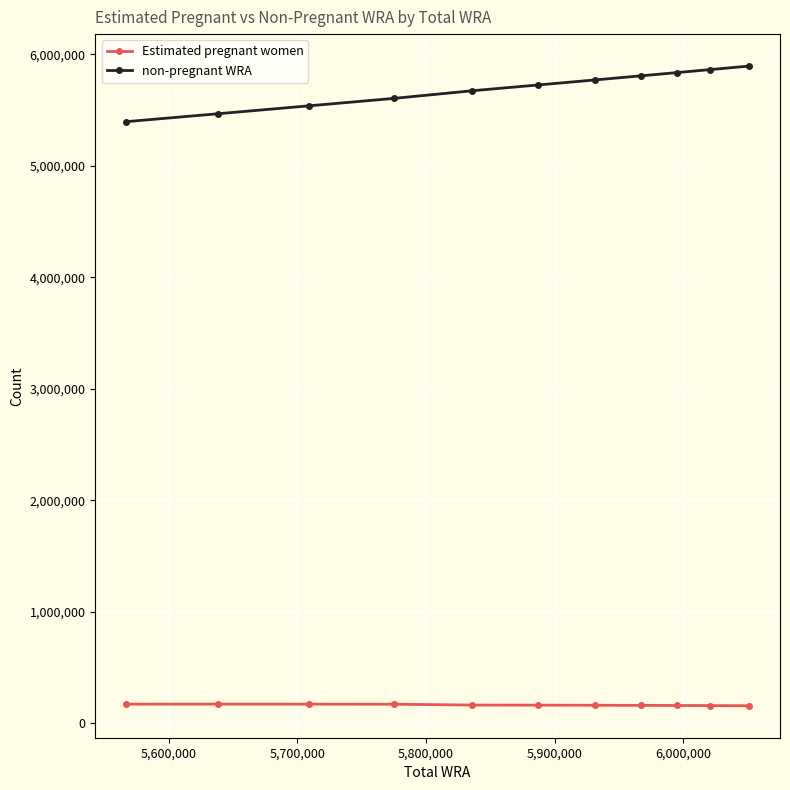

What is the value of the non-pregnant WRA point at the 2nd from the left?

5466645.2